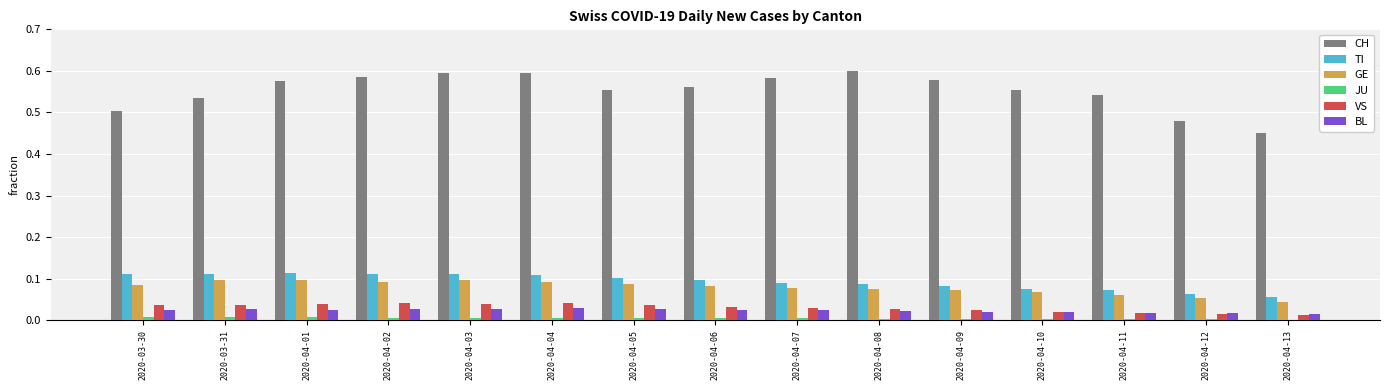

How many distinct data groups are displayed?

6